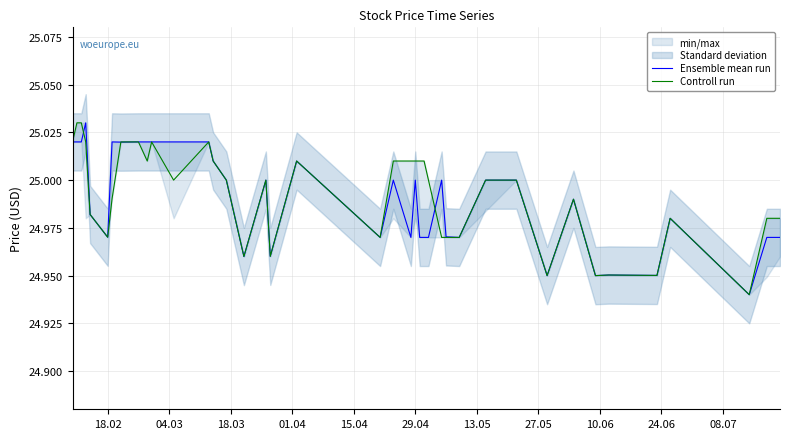

List the series in order of their overall mean, lowest first.

Ensemble mean run, Controll run